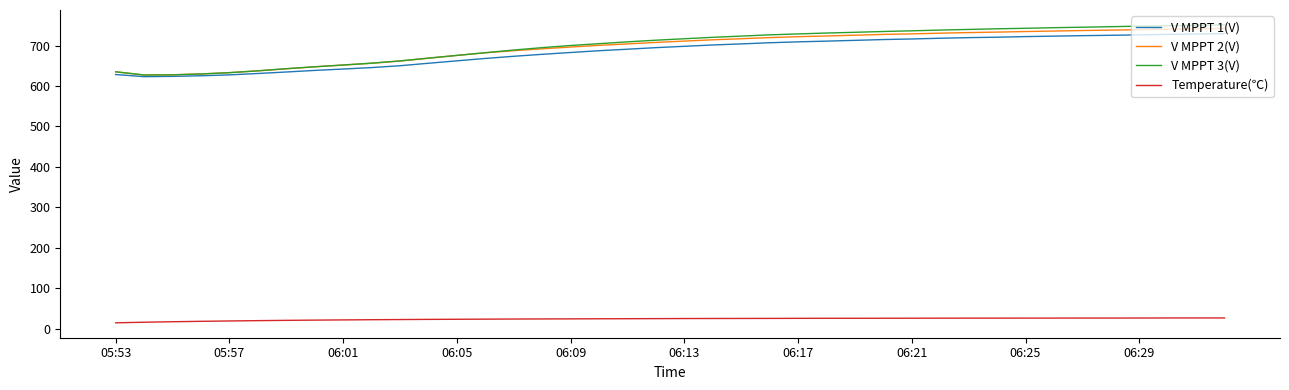

Which series has the widest spread of values?

V MPPT 3(V)